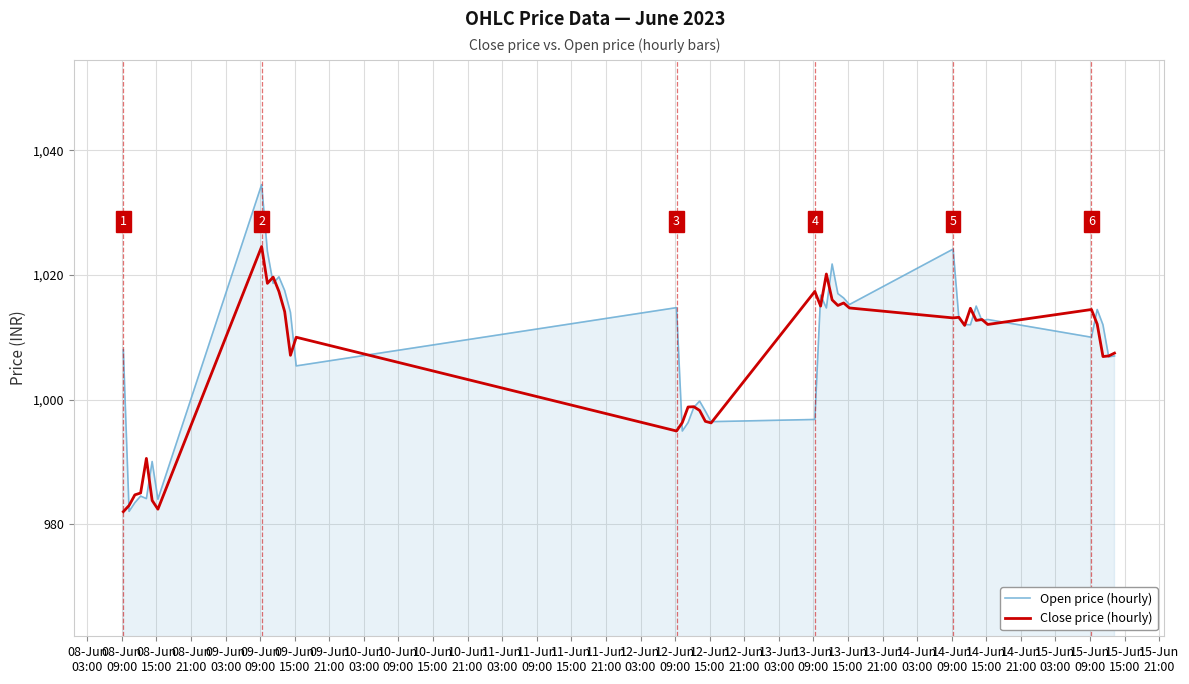

What is the difference between the maximum and minimum values in the Open price (hourly) series?

52.5